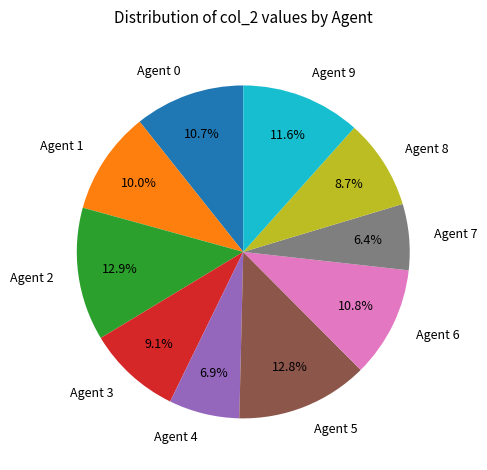

Which has a higher value, Agent 2 or Agent 0?

Agent 2